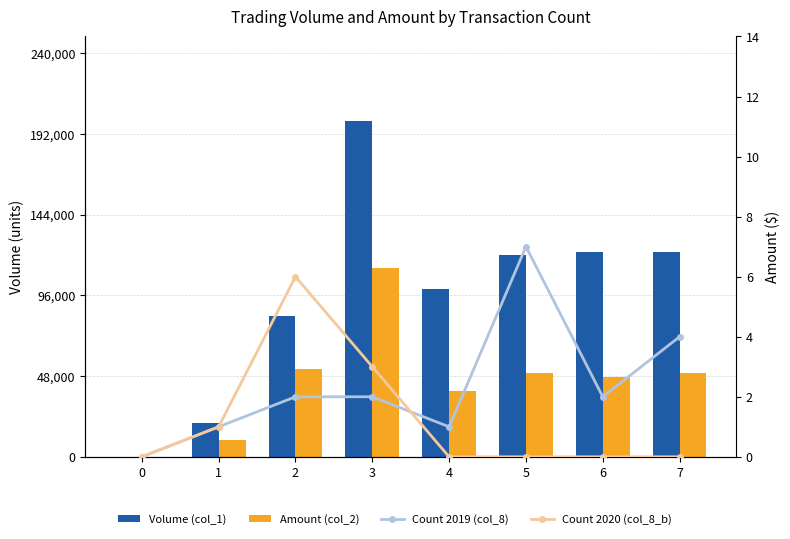

Reading right to left, transcribe all the data shown in this chart.

Volume (col_1): 122000	122000	120000	100000	200000	84000	20000	0
Amount (col_2): 50000	47610	50000	39000	112000	52200	10200	0
Count 2019 (col_8): 4	2	7	1	2	2	1	0
Count 2020 (col_8_b): 0	0	0	0	3	6	1	0